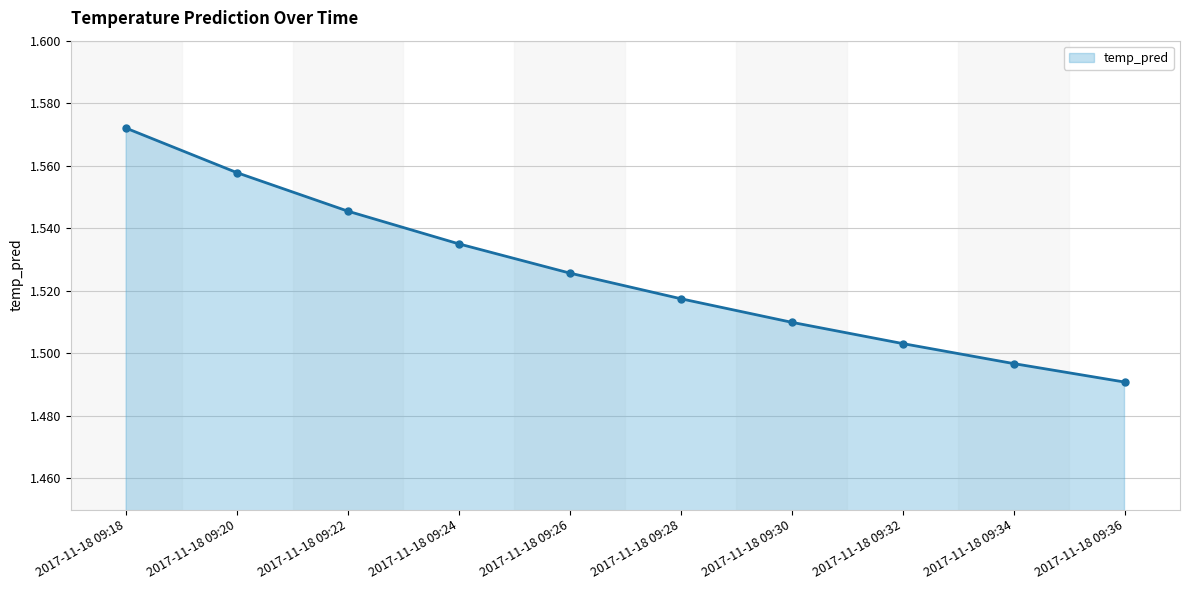

Which category has the highest value across all series?

2017-11-18 09:18